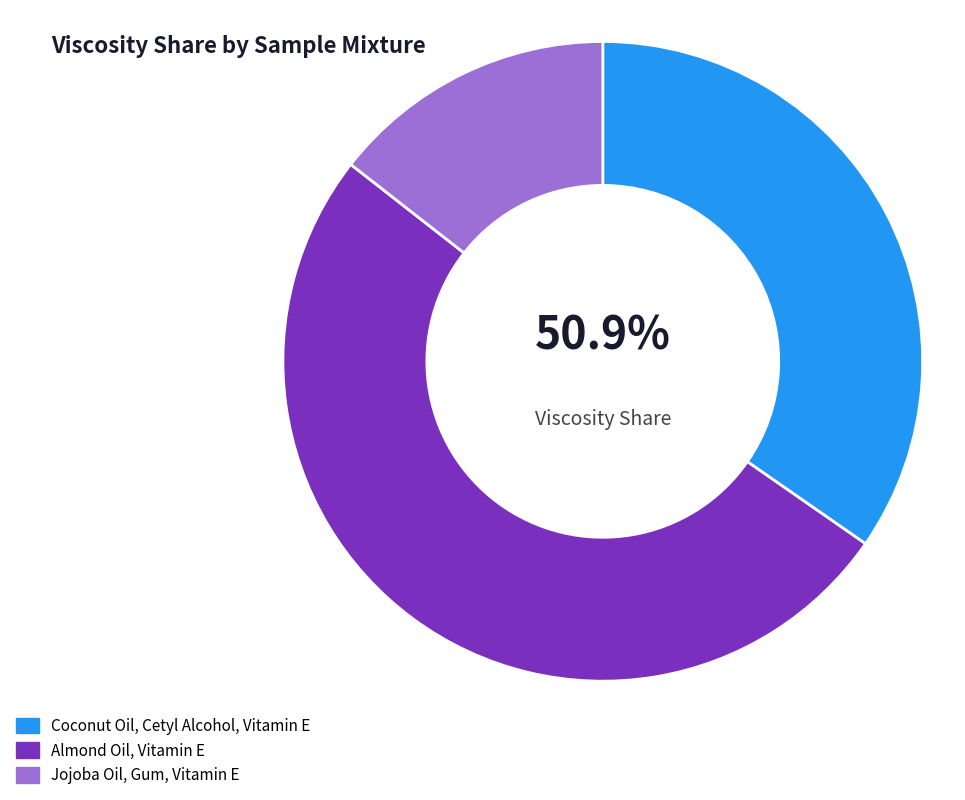

What is the change in value from Coconut Oil, Cetyl Alcohol, Vitamin E to Jojoba Oil, Gum, Vitamin E?

-2913.2